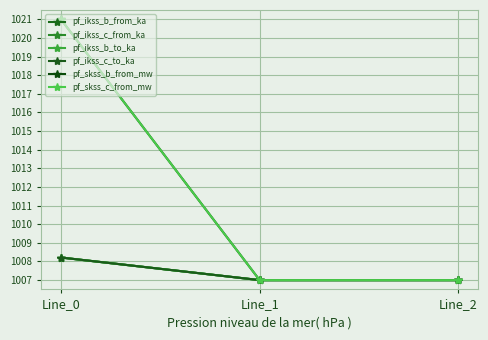

What value does the pf_ikss_b_from_ka series have at Line_0?

1008.2